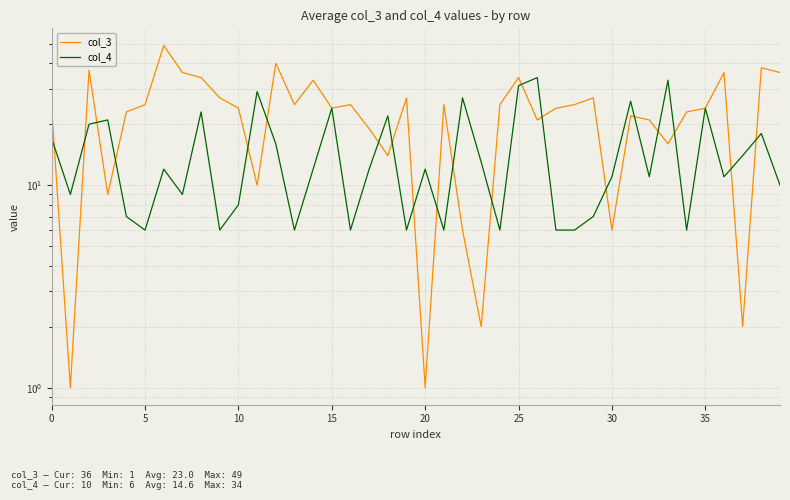

True or false: col_3 has a value of 18 at 12.

False